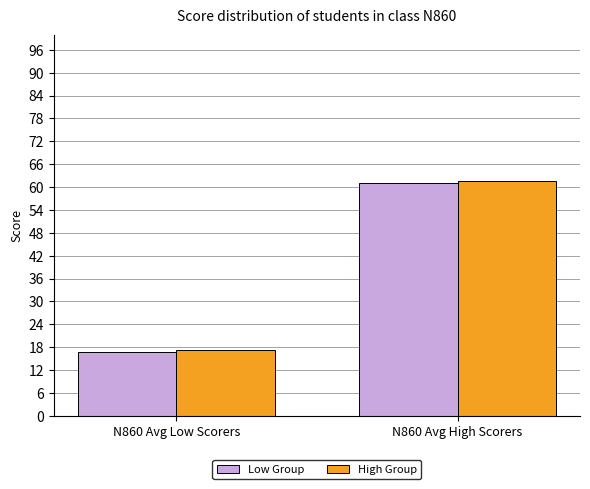

What position from the left is N860 Avg Low Scorers?

1